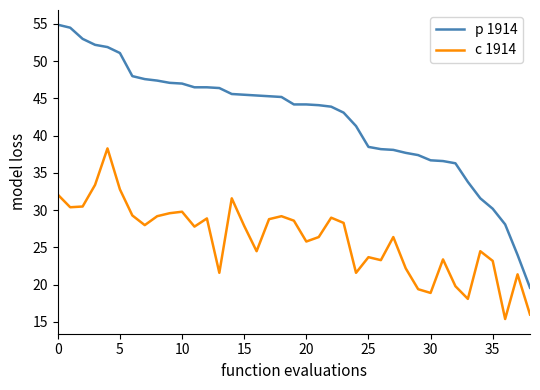

What is the lowest value of the р 1914 series?

19.6